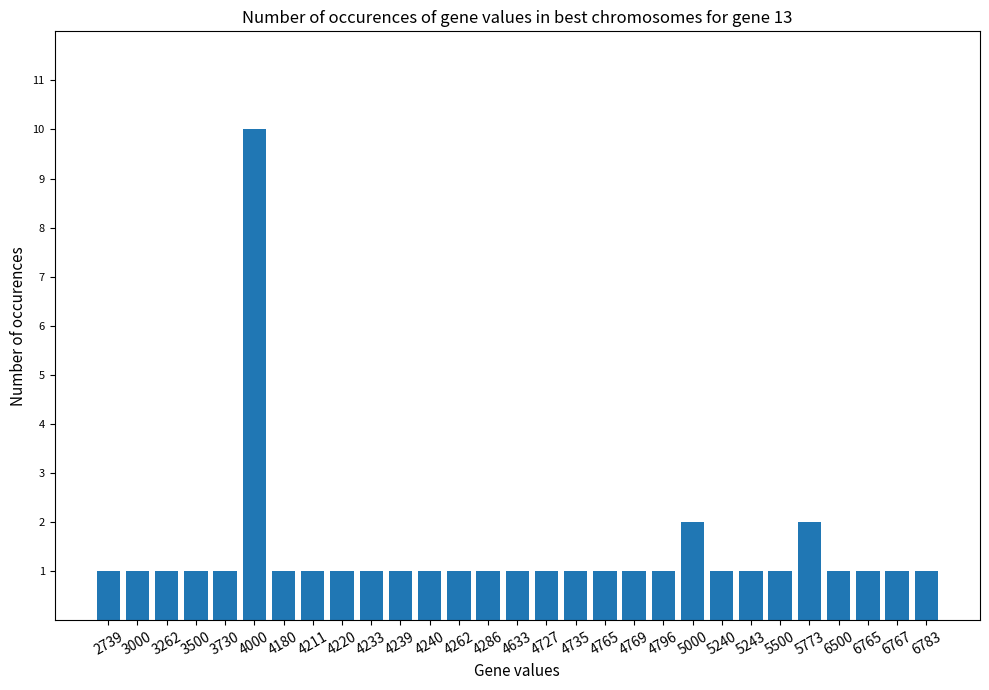

What is the difference between the values at 5000 and 6500?

1